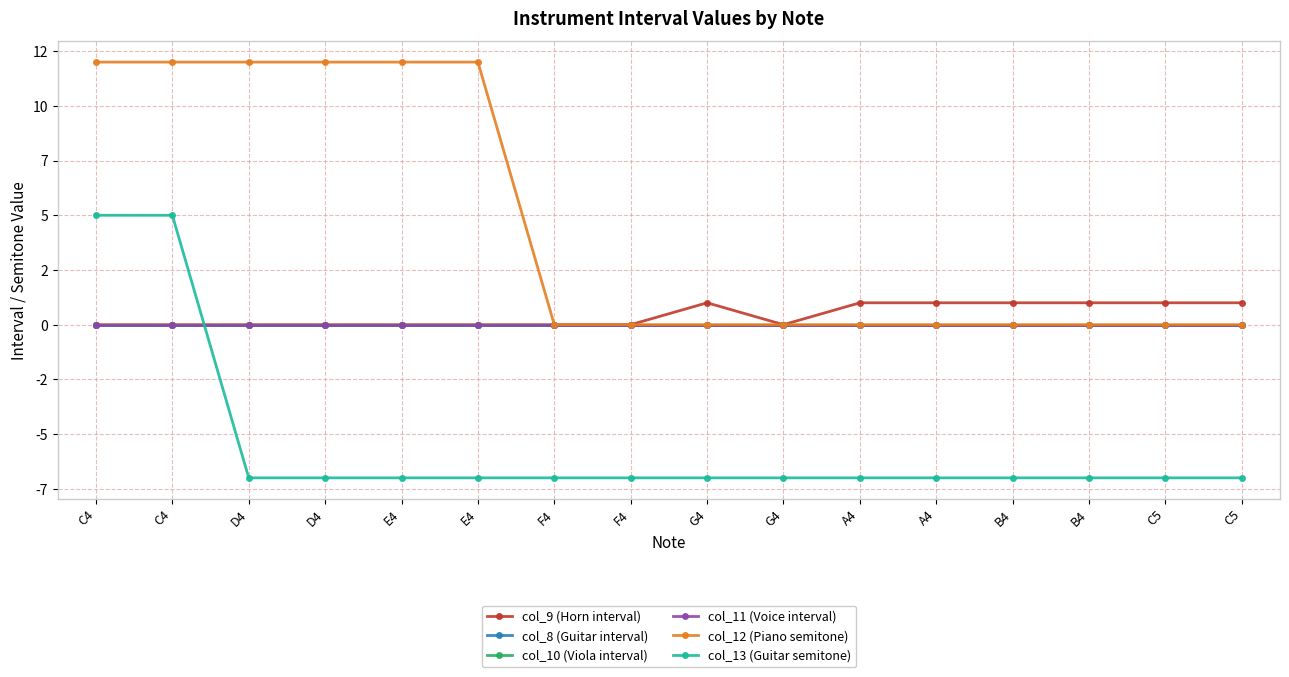

Does the chart have visible grid lines?

Yes